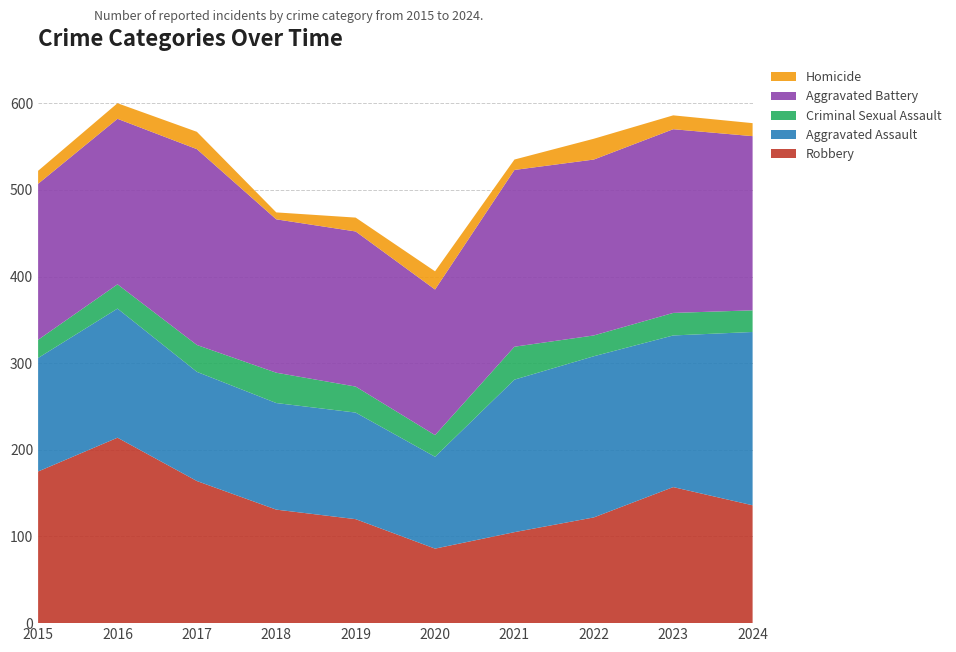

Reading left to right, what are all the values shown in this chart?

Robbery: 2015=175	2016=214	2017=164	2018=131	2019=120	2020=86	2021=105	2022=122	2023=157	2024=136
Aggravated Assault: 2015=131	2016=149	2017=126	2018=123	2019=123	2020=106	2021=176	2022=186	2023=175	2024=200
Criminal Sexual Assault: 2015=21	2016=28	2017=31	2018=35	2019=30	2020=25	2021=38	2022=24	2023=26	2024=25
Aggravated Battery: 2015=180	2016=191	2017=226	2018=177	2019=179	2020=168	2021=204	2022=203	2023=212	2024=201
Homicide: 2015=15	2016=18	2017=20	2018=8	2019=16	2020=21	2021=12	2022=24	2023=16	2024=15